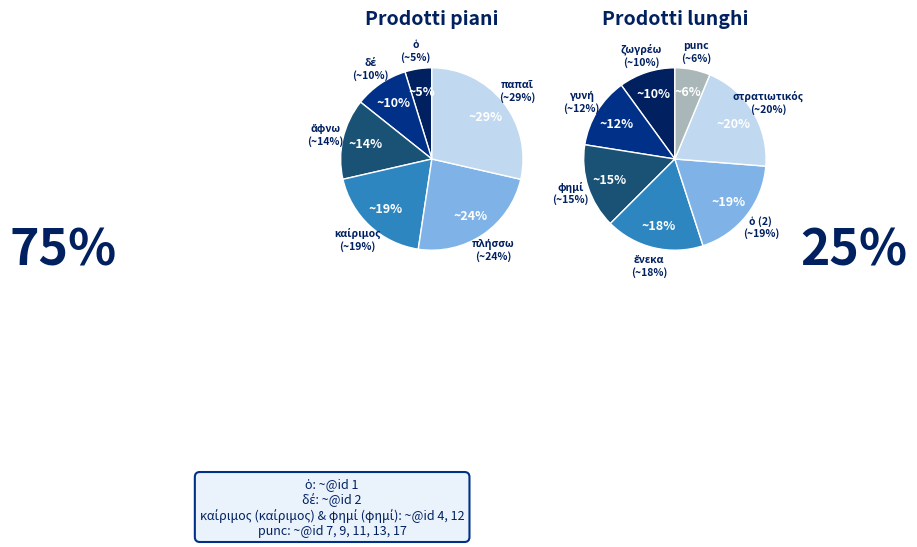

Does καίριμος account for over 50% of the chart?

No